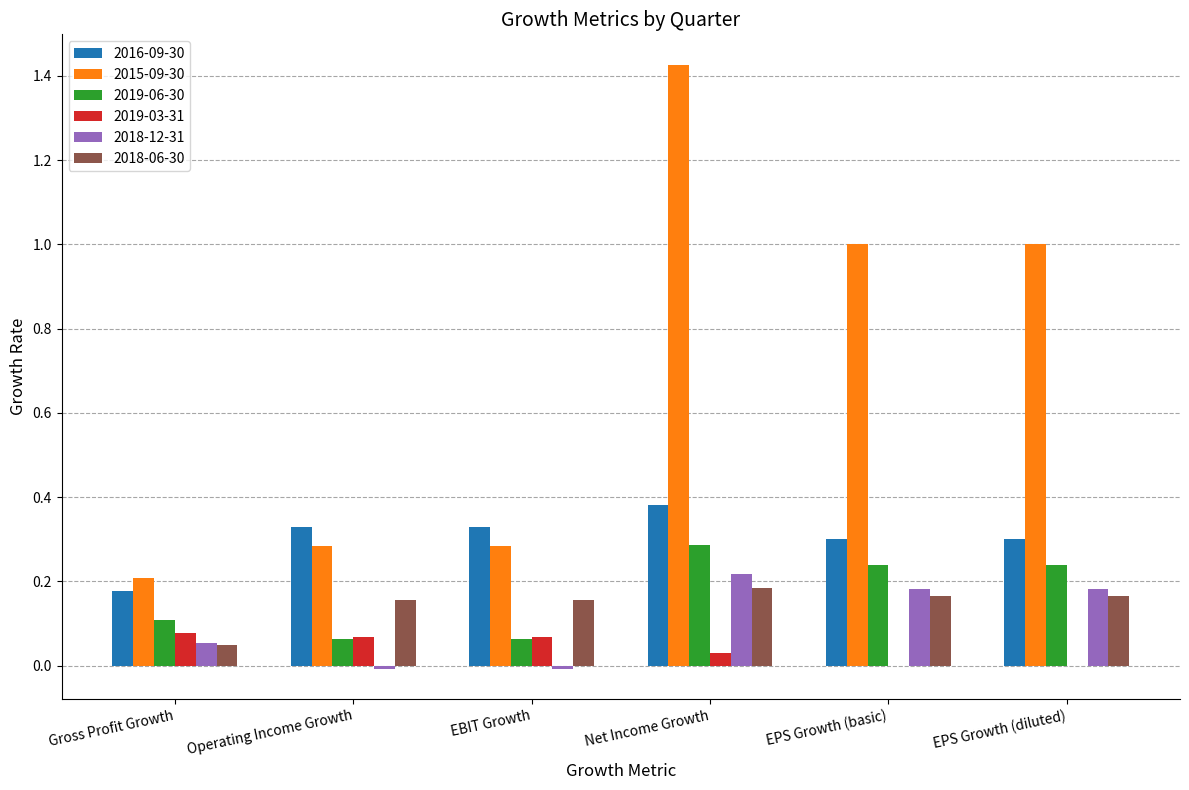

The 2016-09-30 series shows 0.3 at EBIT Growth. True or false?

True